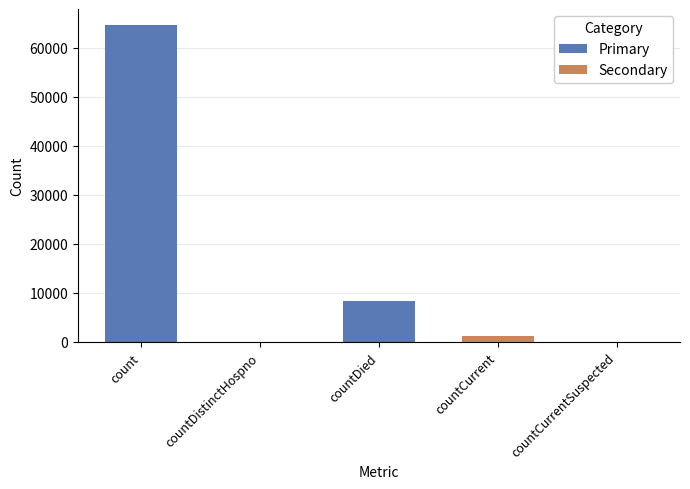

What is the sum of all values?

74208